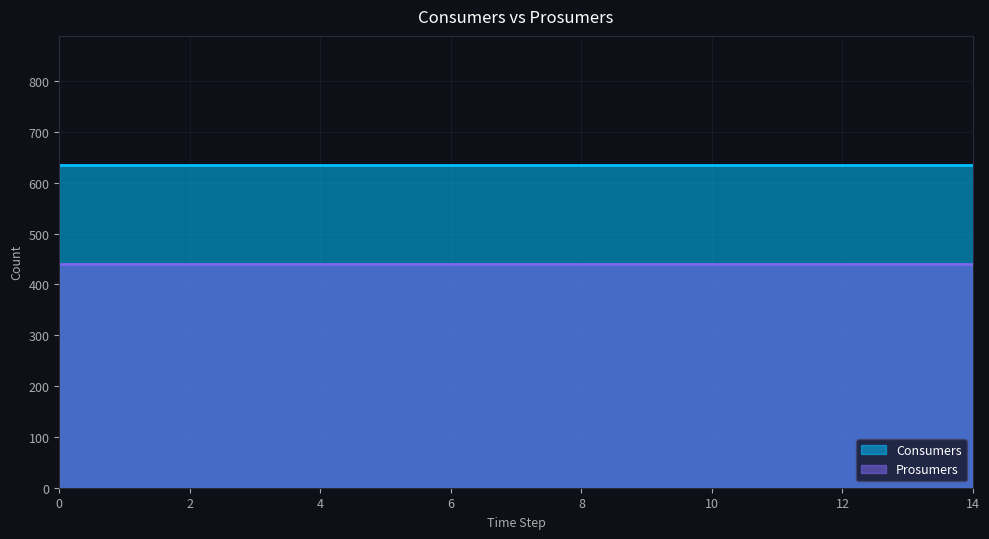

Reading left to right, what are all the values shown in this chart?

Consumers: 635	635	635	635	635	635	635	635	635	635	635	635	635	635	635
Prosumers: 440	440	440	440	440	440	440	440	440	440	440	440	440	440	440